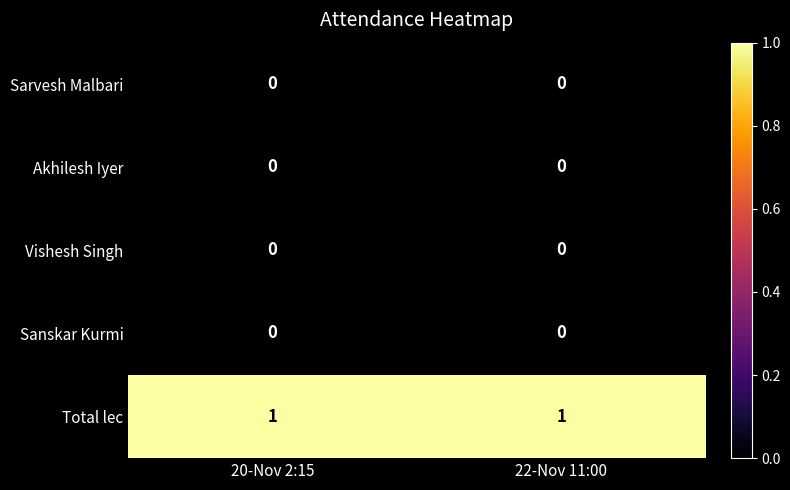

Is the value of Sanskar Kurmi at 20-Nov 2:15 greater than the value of Total lec at 20-Nov 2:15?

No